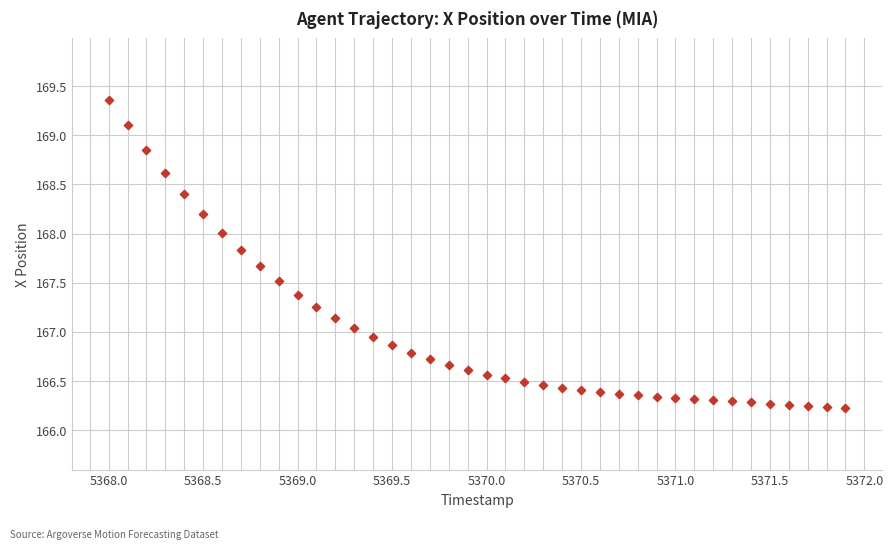

What is the range of X values (max minus min)?

3.9